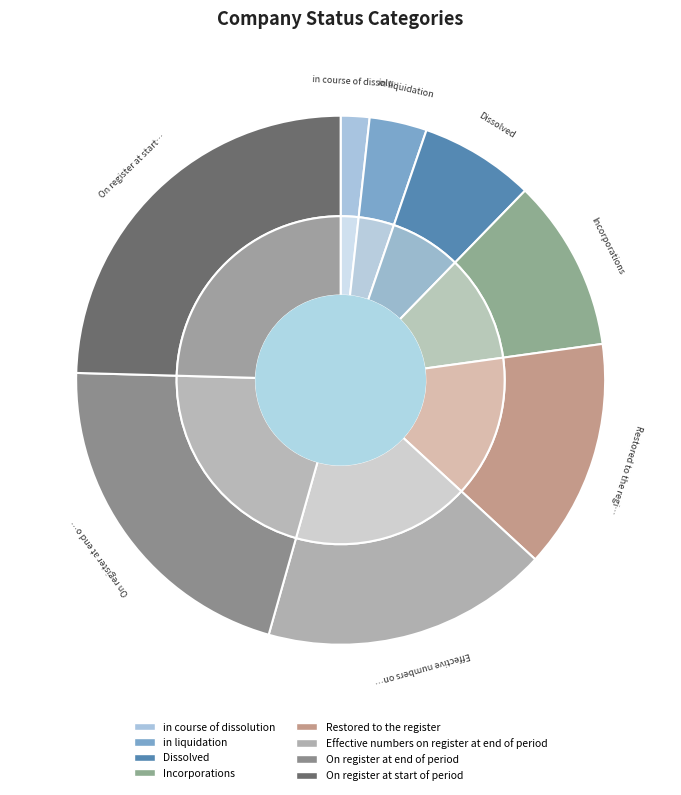

To the nearest percent, what portion does On register at start of period represent?

25%